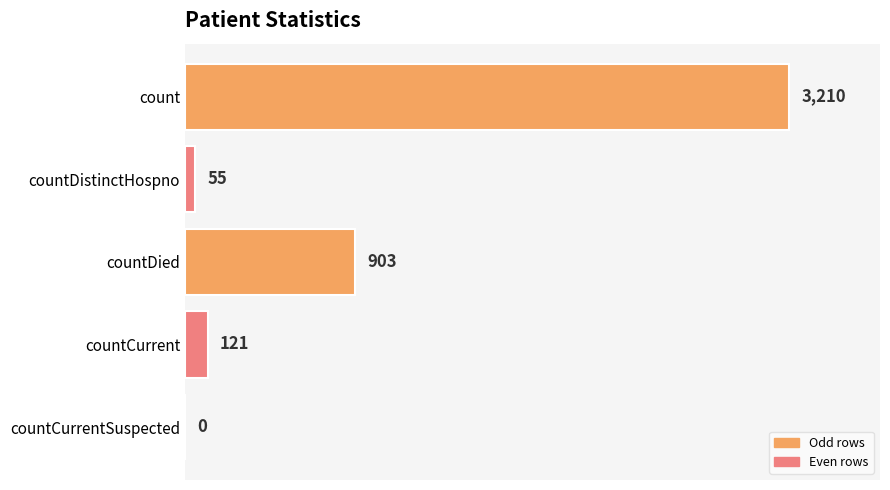

What is the greatest value displayed?

3210